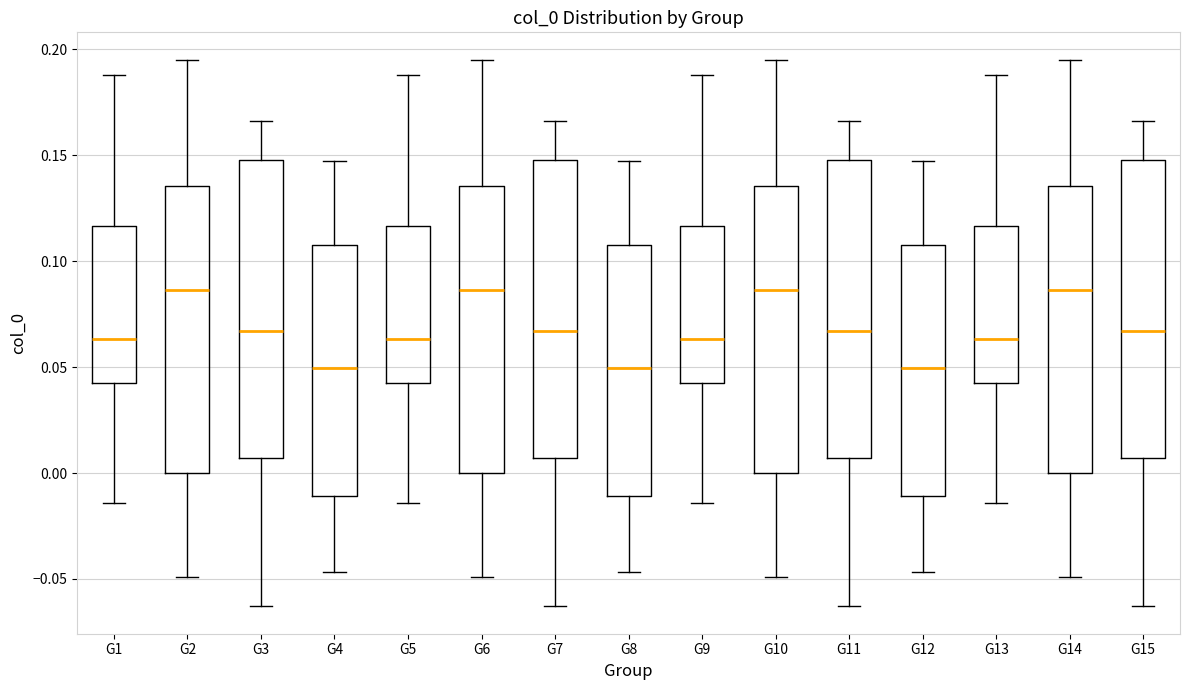

Reading left to right, transcribe this box plot: for each box, give where its median line is, the range the box spans, and where its two whiskers end, as read against the y-axis. The values are not printed on the chart, so give them approximately, as read against the axis.

G1: median 0.065, box 0.045 to 0.115, whiskers -0.015 to 0.190
G2: median 0.085, box 0.000 to 0.135, whiskers -0.050 to 0.195
G3: median 0.065, box 0.005 to 0.150, whiskers -0.065 to 0.165
G4: median 0.050, box -0.010 to 0.110, whiskers -0.045 to 0.145
G5: median 0.065, box 0.045 to 0.115, whiskers -0.015 to 0.190
G6: median 0.085, box 0.000 to 0.135, whiskers -0.050 to 0.195
G7: median 0.065, box 0.005 to 0.150, whiskers -0.065 to 0.165
G8: median 0.050, box -0.010 to 0.110, whiskers -0.045 to 0.145
G9: median 0.065, box 0.045 to 0.115, whiskers -0.015 to 0.190
G10: median 0.085, box 0.000 to 0.135, whiskers -0.050 to 0.195
G11: median 0.065, box 0.005 to 0.150, whiskers -0.065 to 0.165
G12: median 0.050, box -0.010 to 0.110, whiskers -0.045 to 0.145
G13: median 0.065, box 0.045 to 0.115, whiskers -0.015 to 0.190
G14: median 0.085, box 0.000 to 0.135, whiskers -0.050 to 0.195
G15: median 0.065, box 0.005 to 0.150, whiskers -0.065 to 0.165